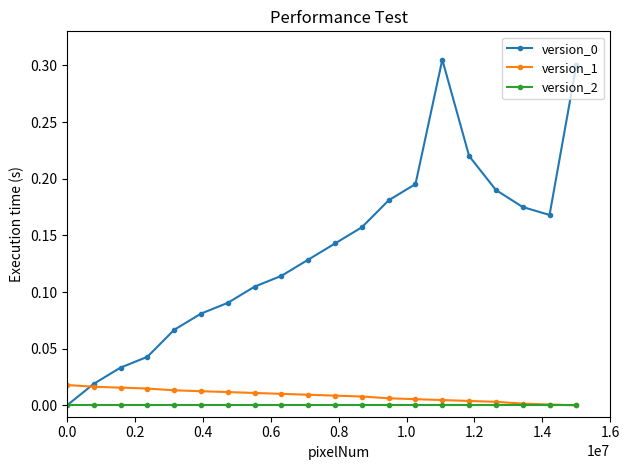

True or false: version_0 has more than 1 interior local peaks.

False